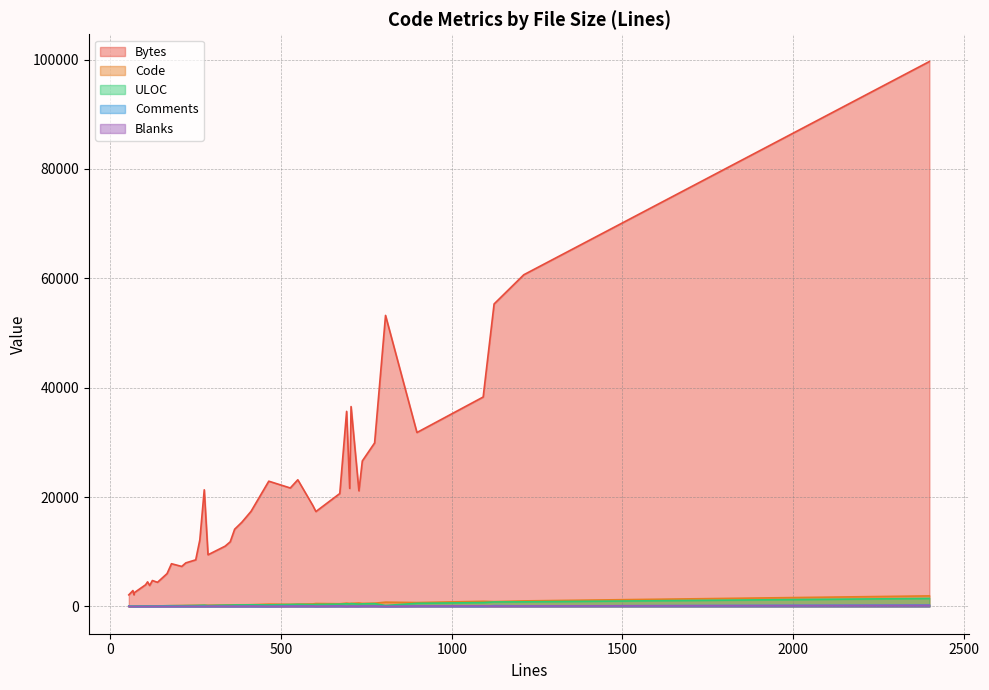

True or false: Comments and ULOC cross at least once.

False